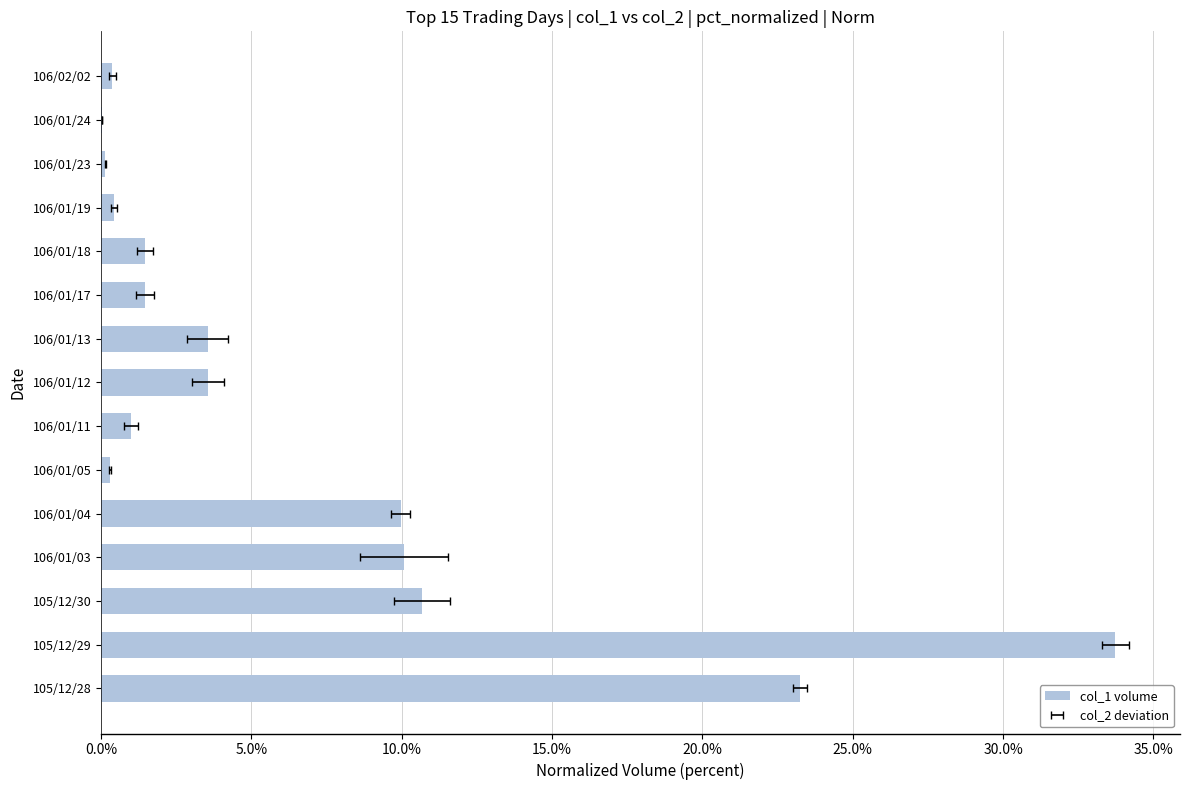

The value at 106/01/12 is 5.1. True or false?

False